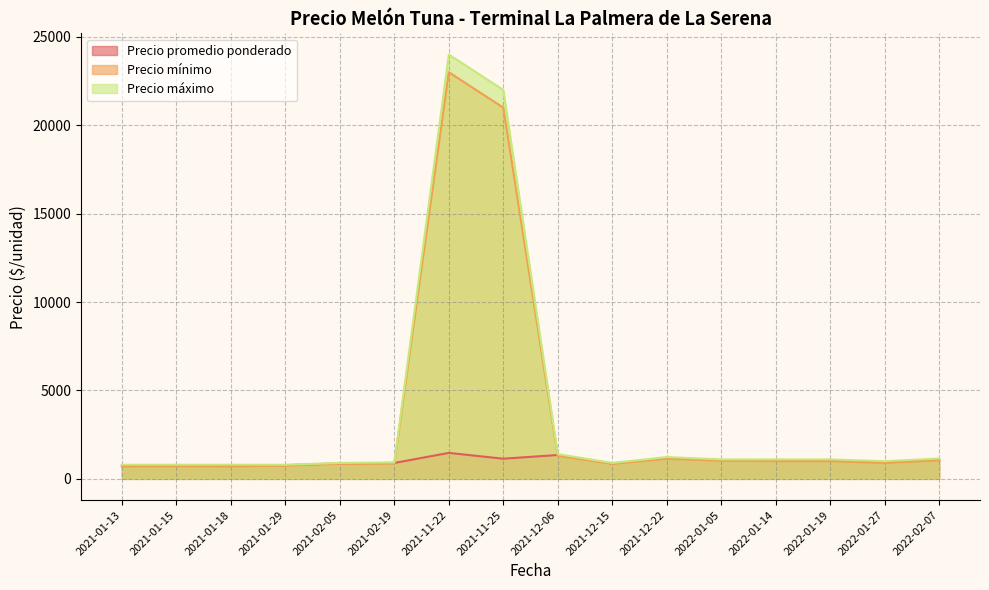

How many categories are shown in the chart?

16